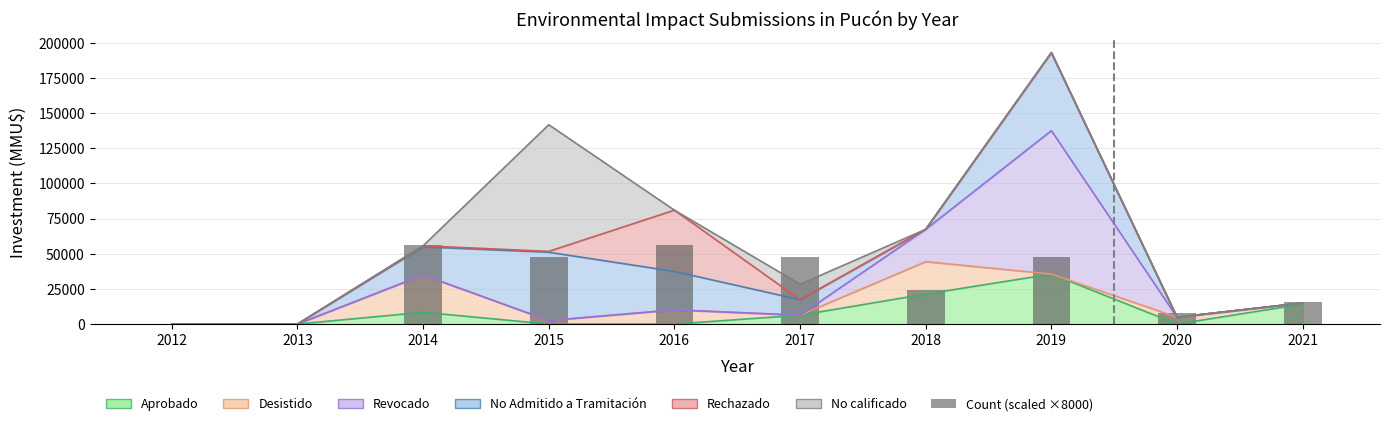

What is the value of the 6th bar from the left?

48000